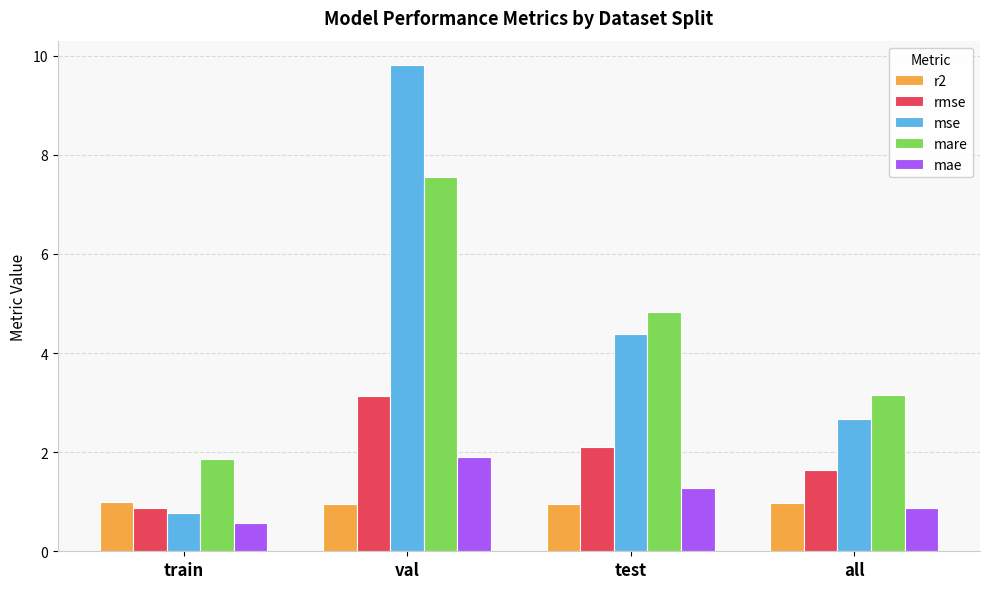

Rank the series by their maximum value, from highest to lowest.

mse, mare, rmse, mae, r2